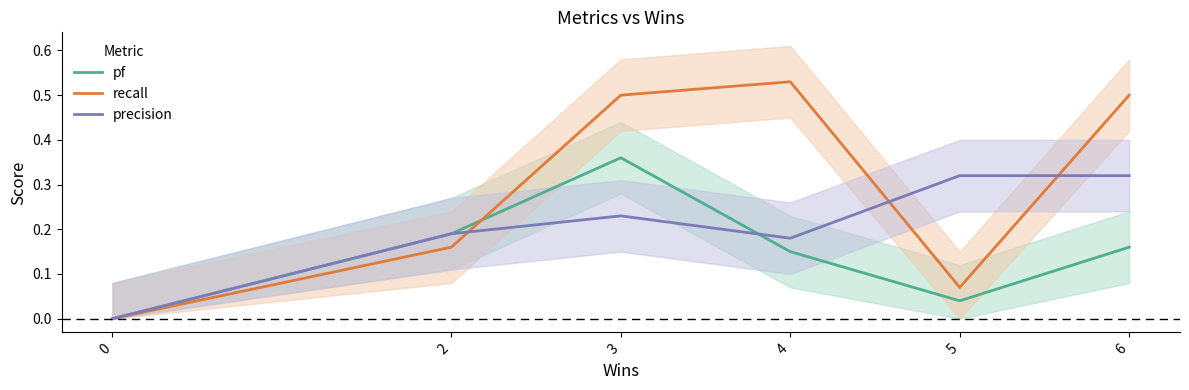

What are all the series names shown in the legend?

pf, recall, precision